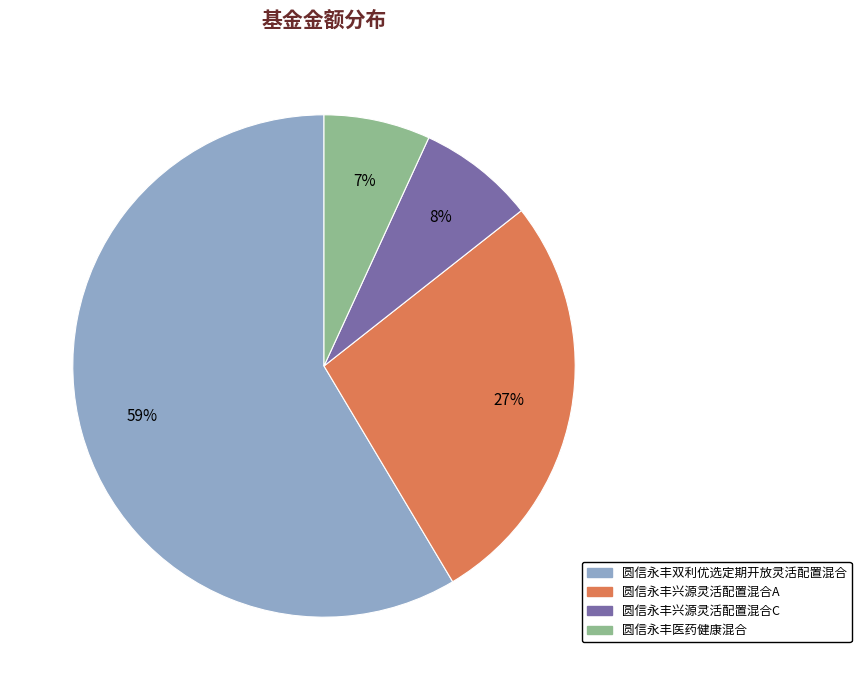

To the nearest percent, what portion does 圆信永丰兴源灵活配置混合A represent?

27%